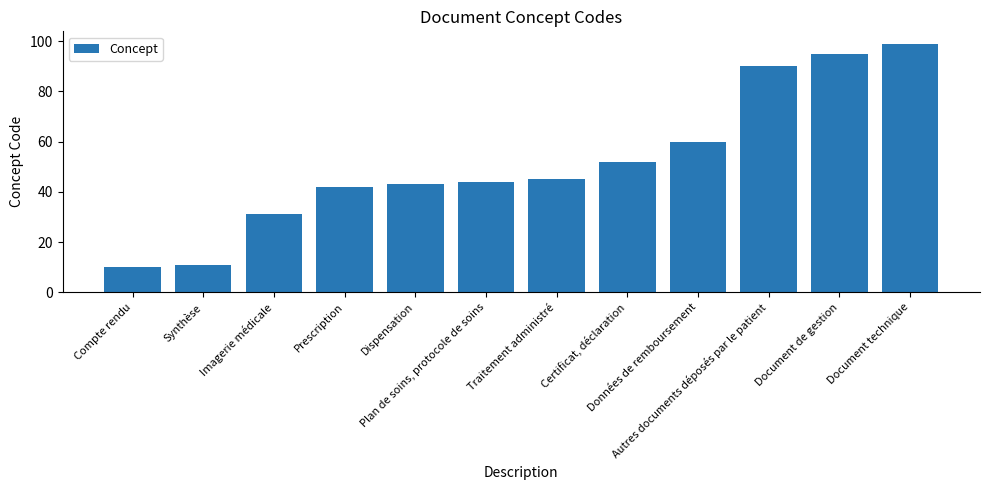

Rank the categories by value from lowest to highest.

Compte rendu, Synthèse, Imagerie médicale, Prescription, Dispensation, Plan de soins, protocole de soins, Traitement administré, Certificat, déclaration, Données de remboursement, Autres documents déposés par le patient, Document de gestion, Document technique